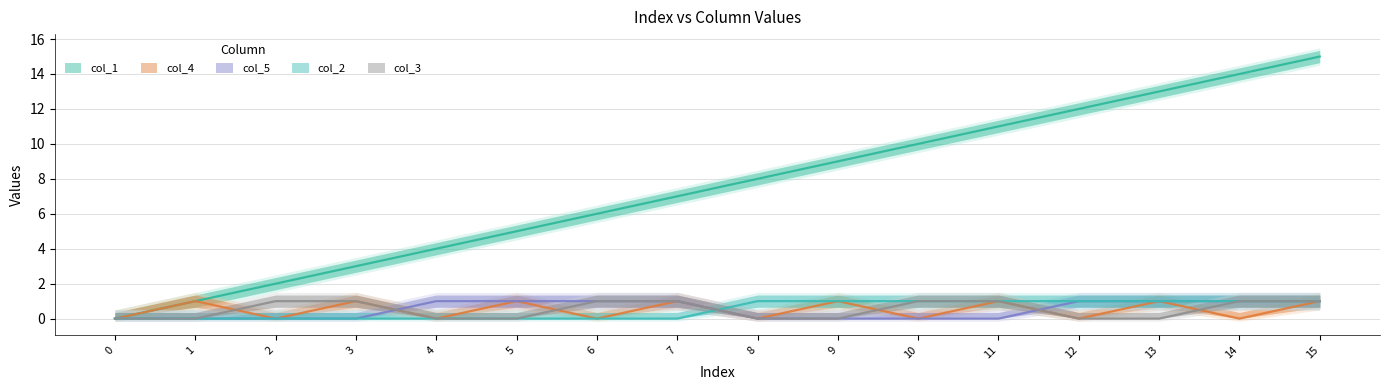

At which category does the chart reach its peak across all series?

15